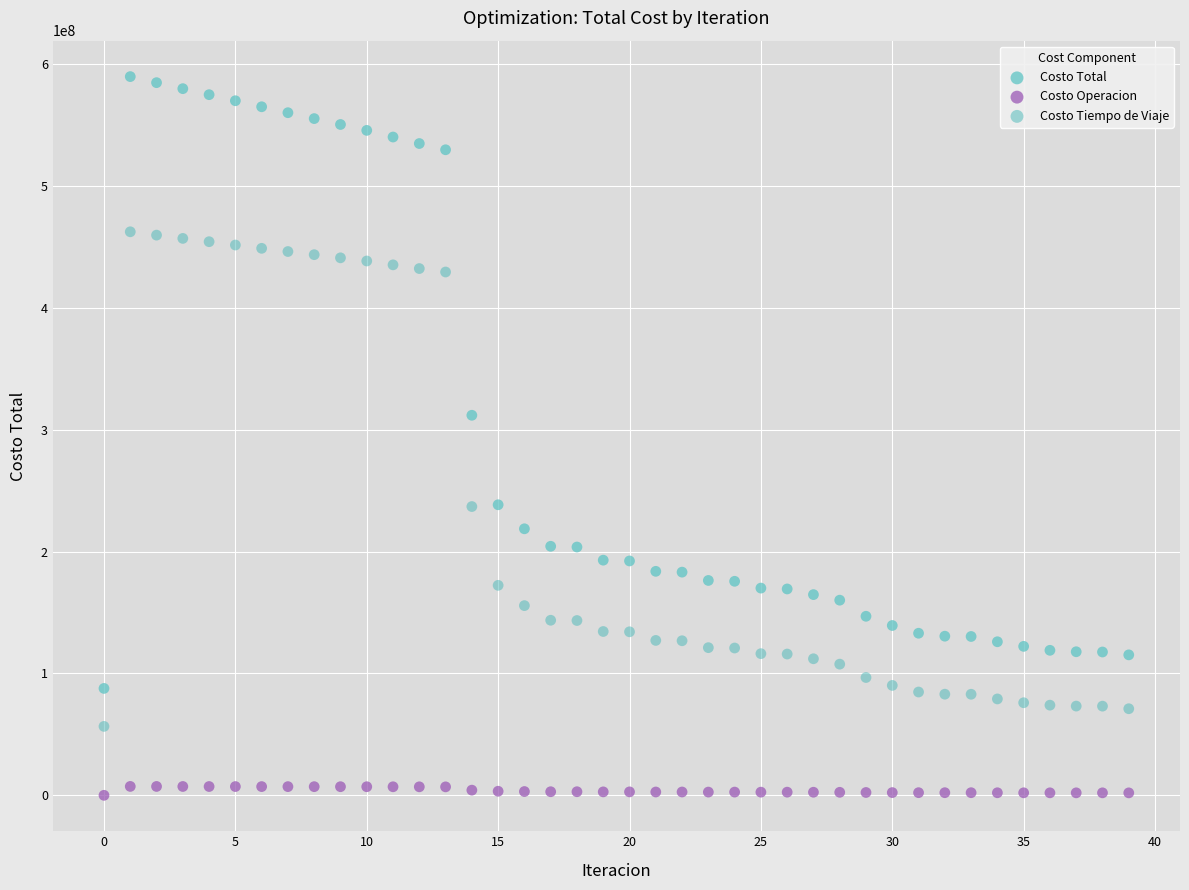

Which series reaches the maximum Y coordinate?

Costo Total